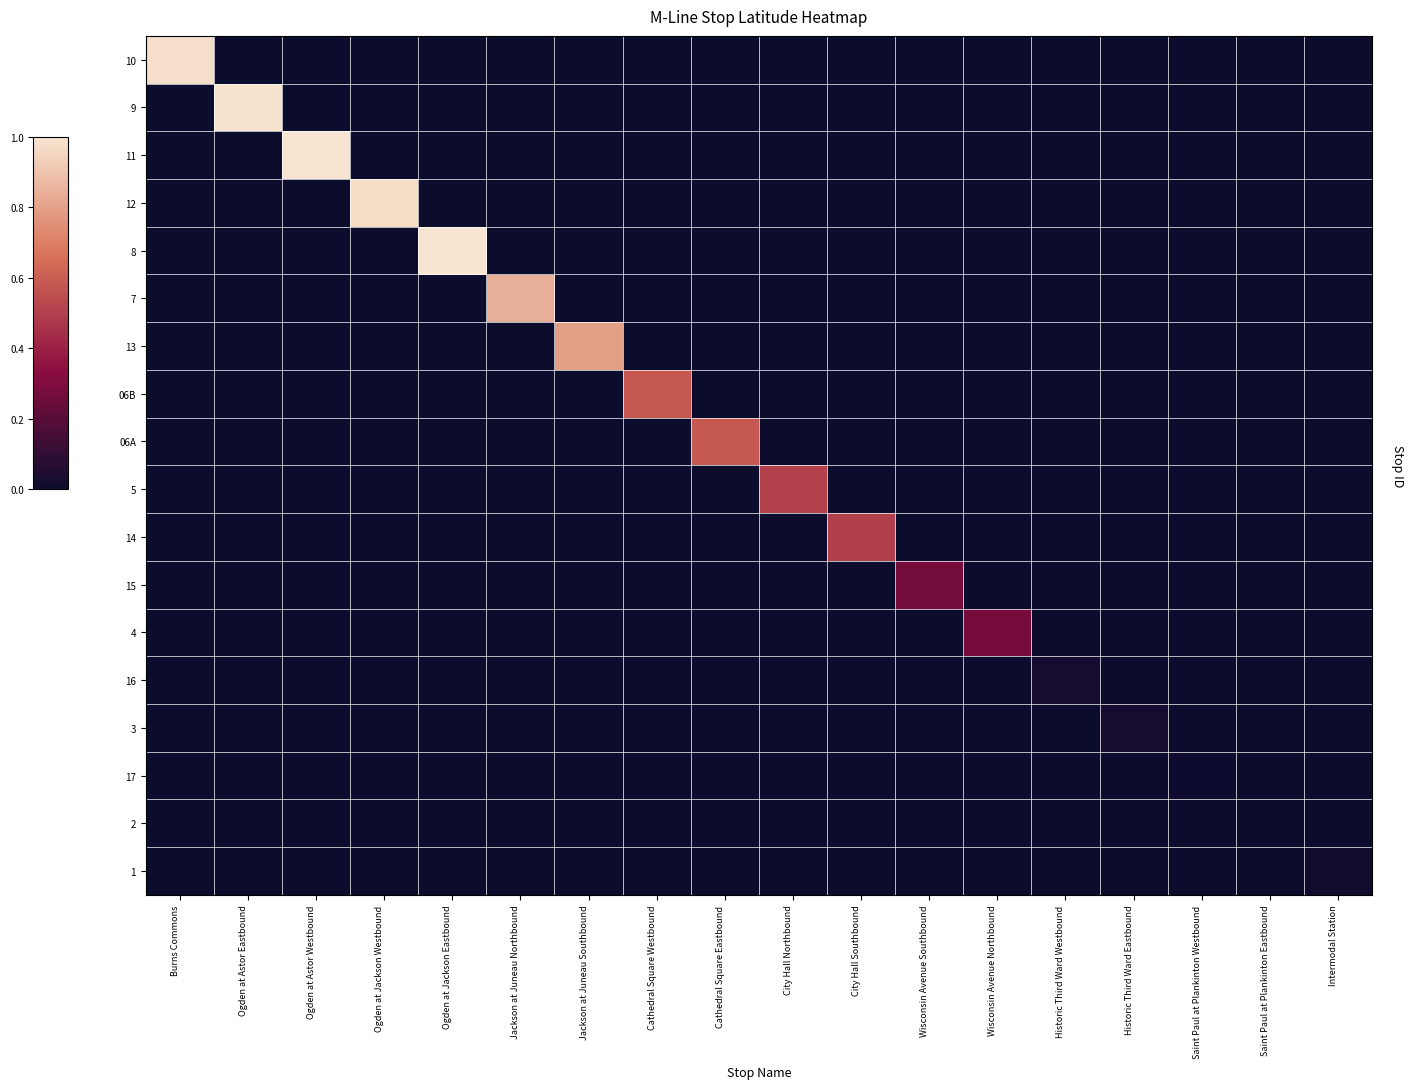

Which series changed the most between Wisconsin Avenue Northbound and Saint Paul at Plankinton Eastbound?

4